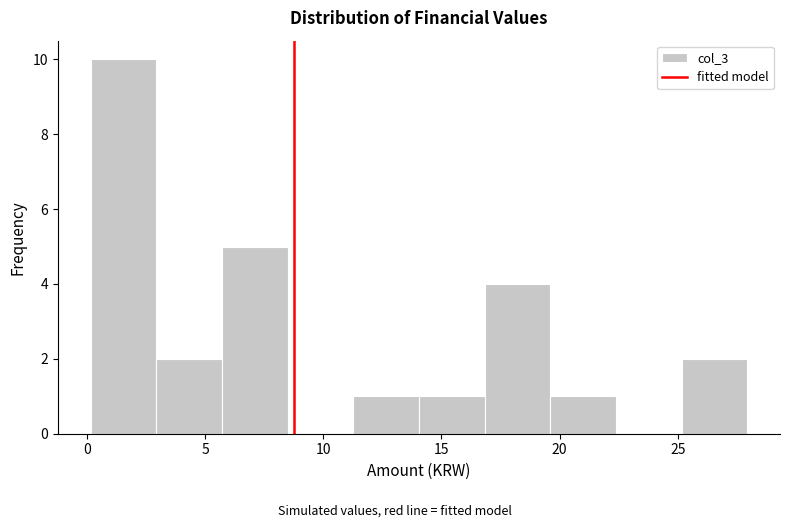

Which range on the x-axis has the tallest bar?

0.0 to 3.0